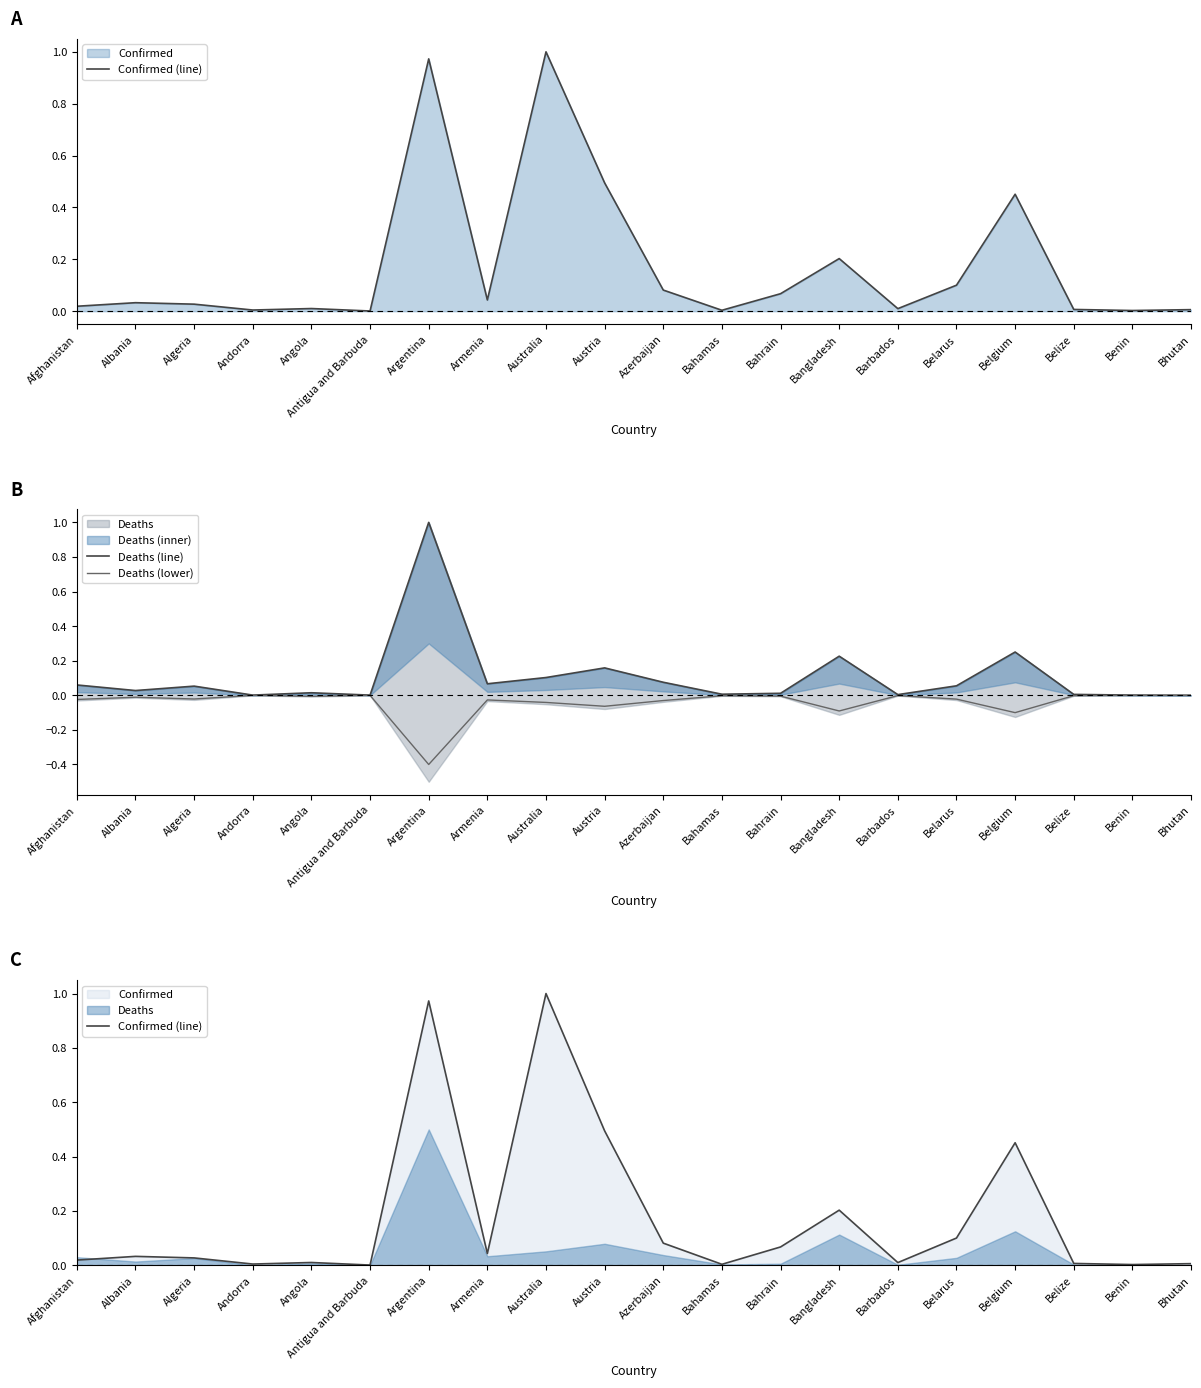

Where is Deaths (lower) nearest to the value 0?

Bhutan